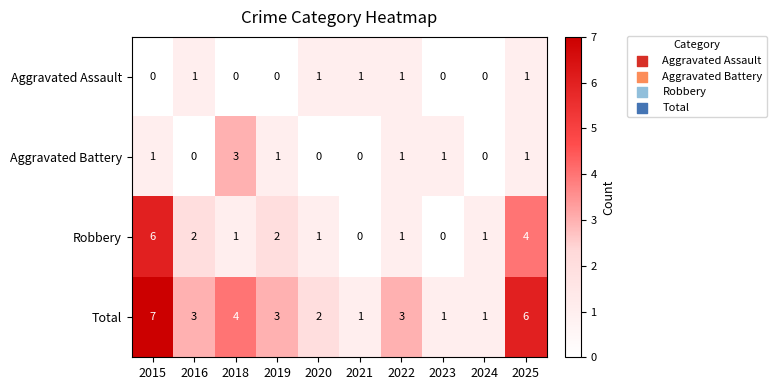

Where does the Total series first go above 3?

2015